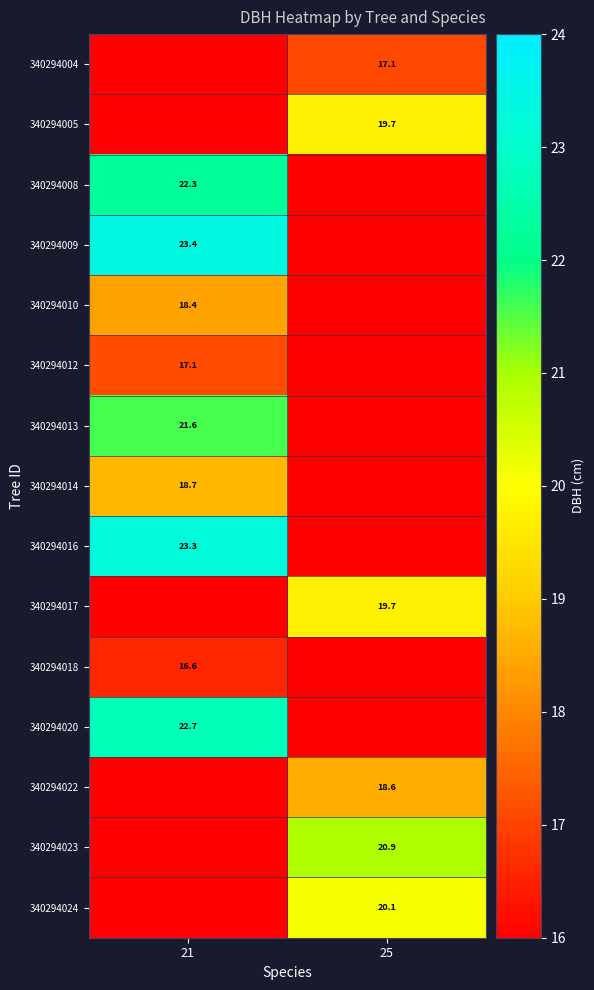

True or false: 340294020 has a value of 13.3 at 21.

False